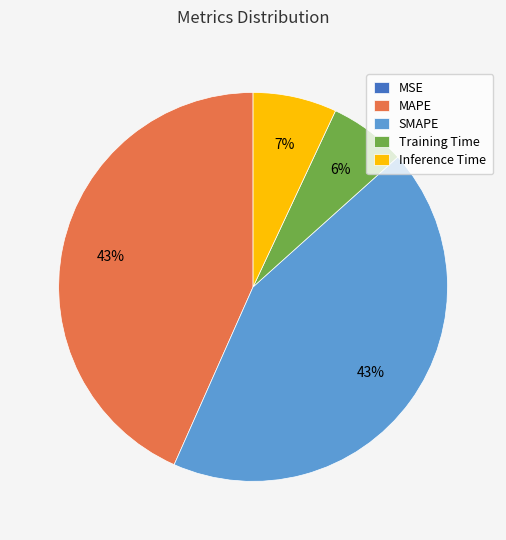

To the nearest percent, what is the average slice percentage?

20%